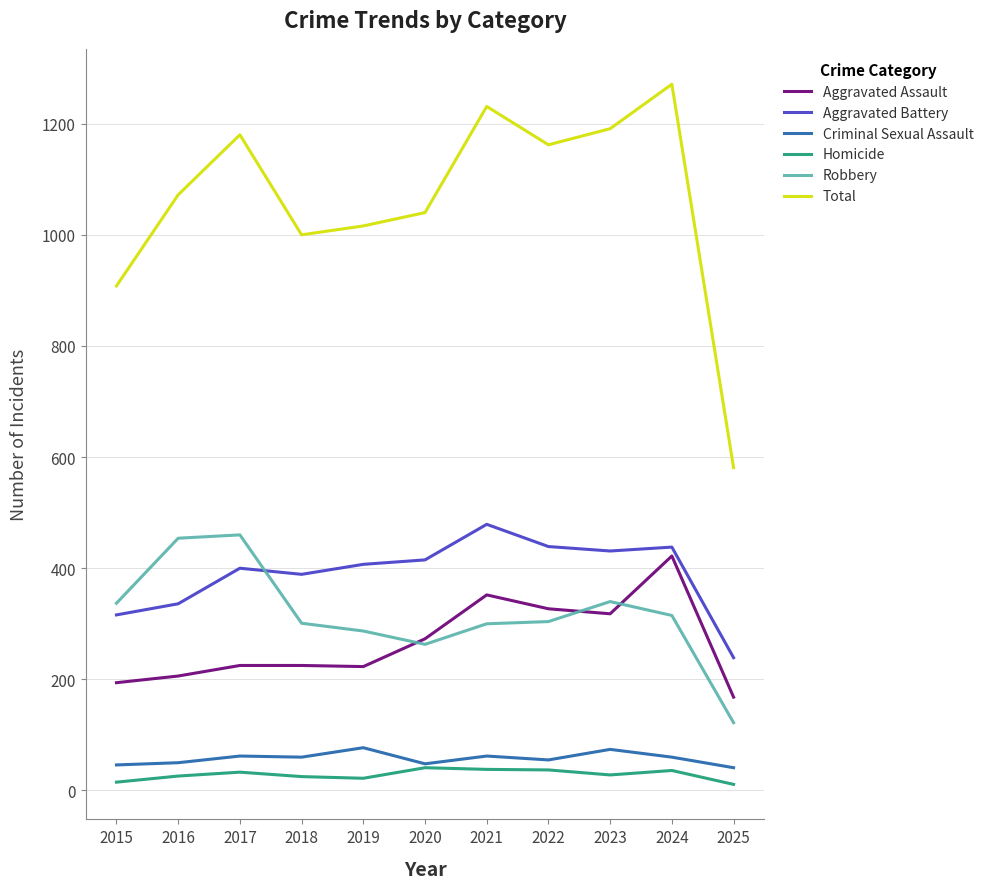

Which series has the largest range (max minus min)?

Total